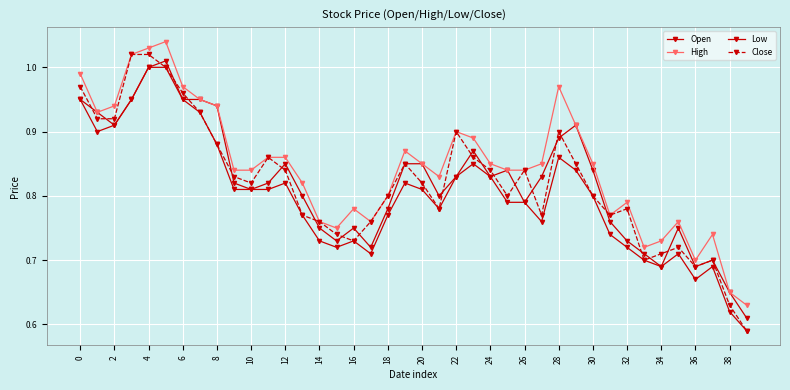

Does the chart have visible grid lines?

Yes